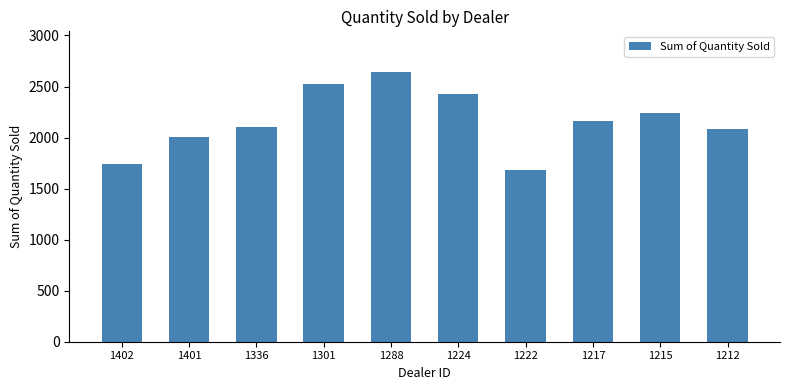

What is the average value?

2160